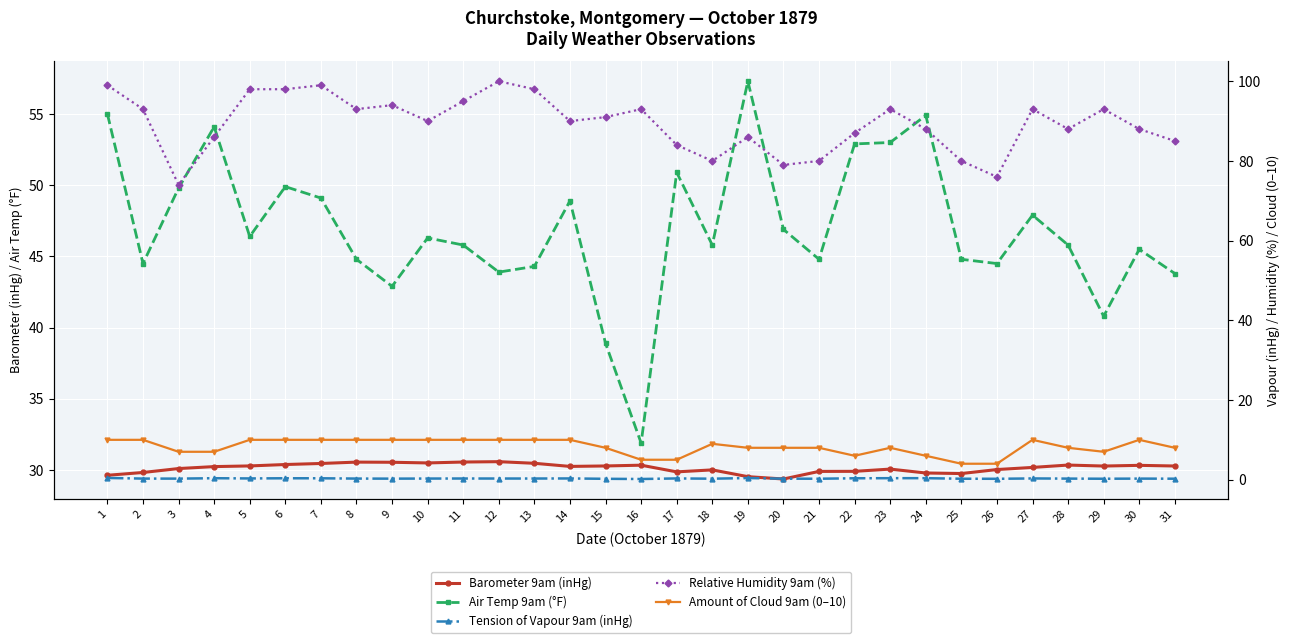

True or false: Barometer 9am (inHg) has more than 0 points higher than both neighbors.

True